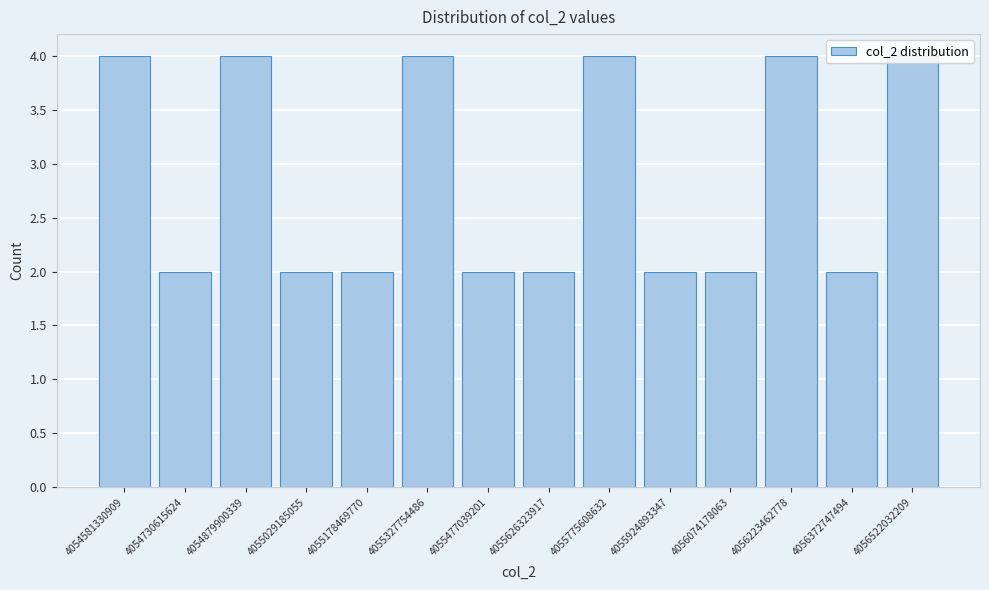

What is the greatest value displayed?

4